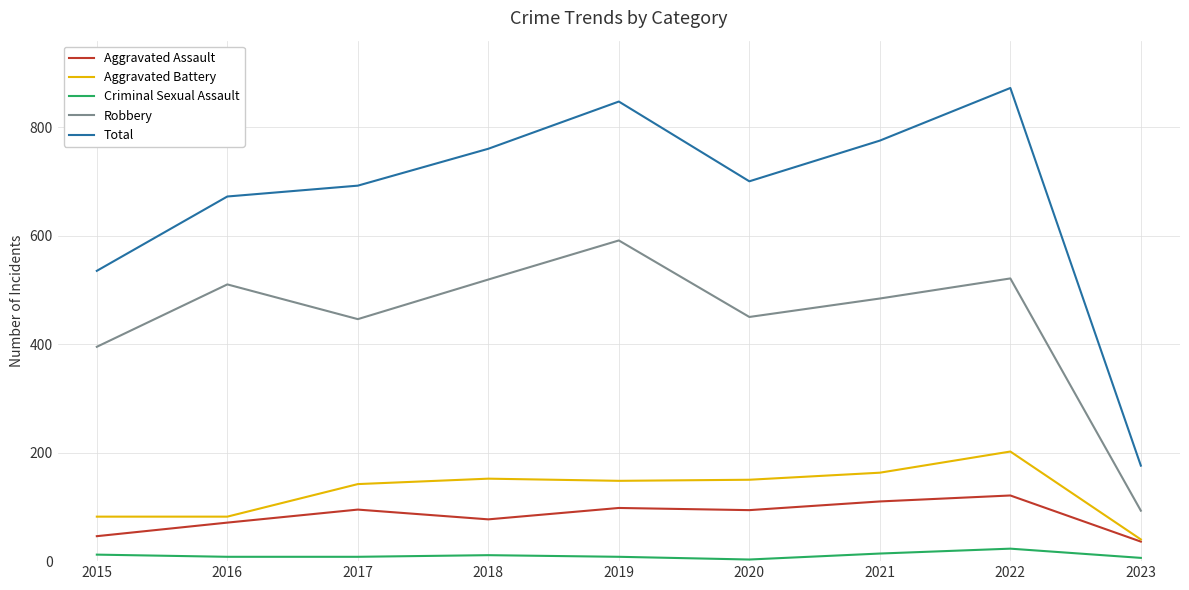

How many categories are shown in the chart?

9